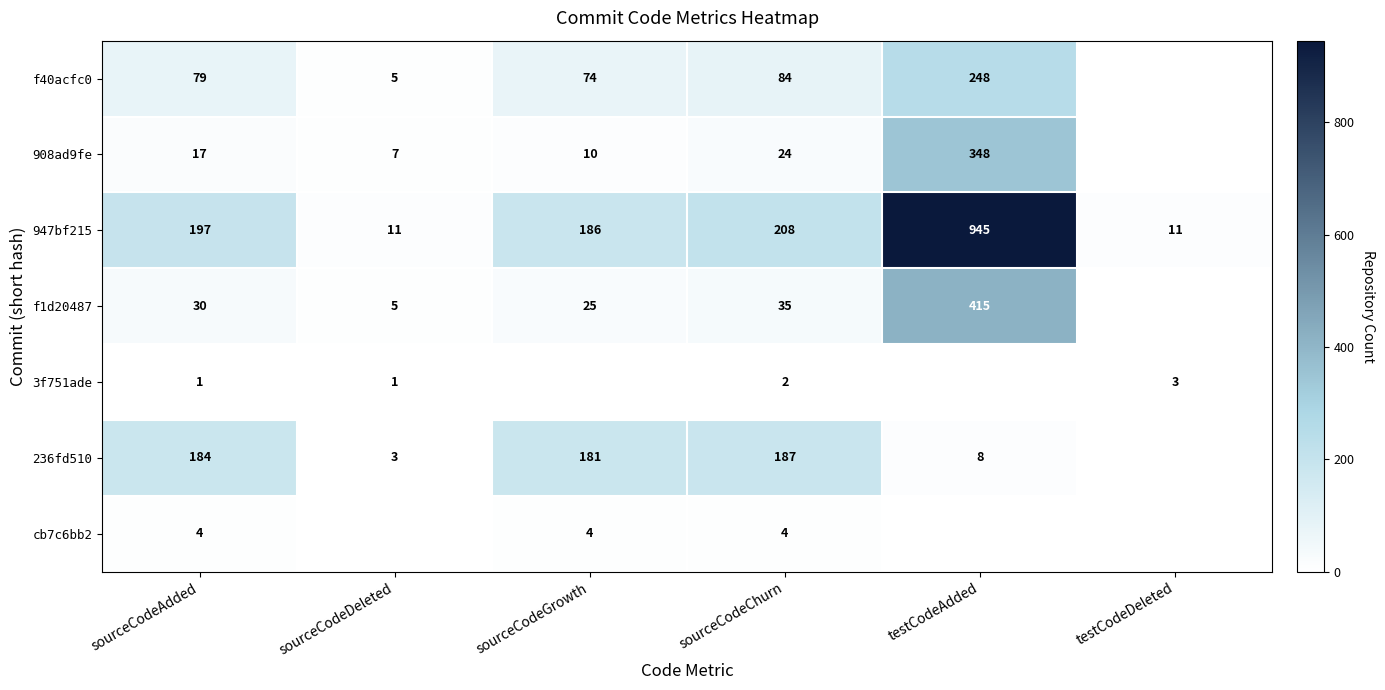

At sourceCodeAdded, list the series in order from largest to smallest.

947bf215, 236fd510, f40acfc0, f1d20487, 908ad9fe, cb7c6bb2, 3f751ade